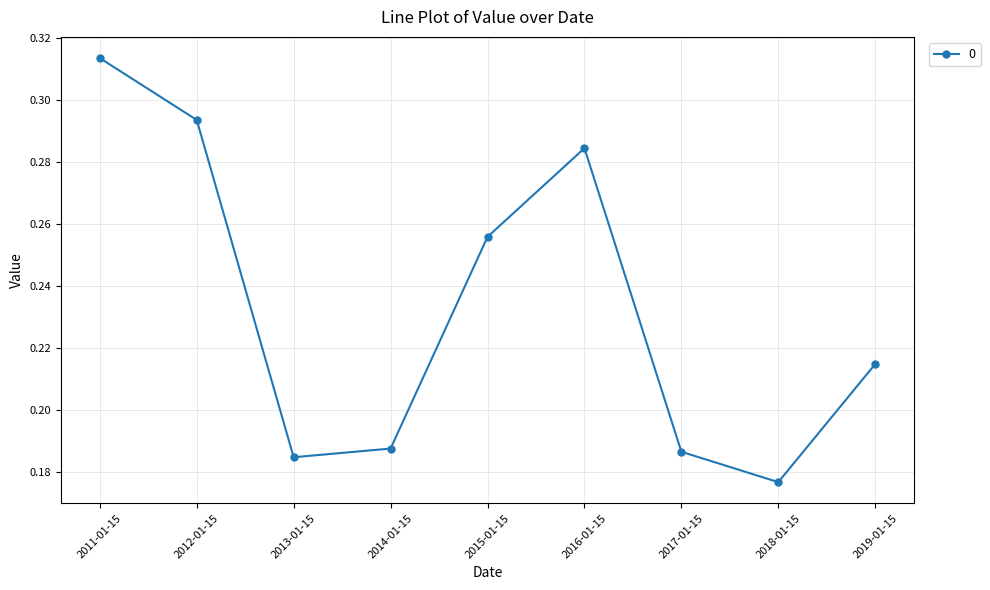

Which category has the highest value across all series?

2011-01-15